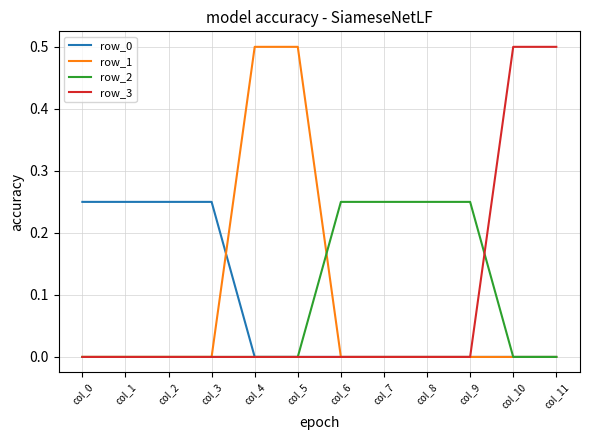

How many distinct data groups are displayed?

4